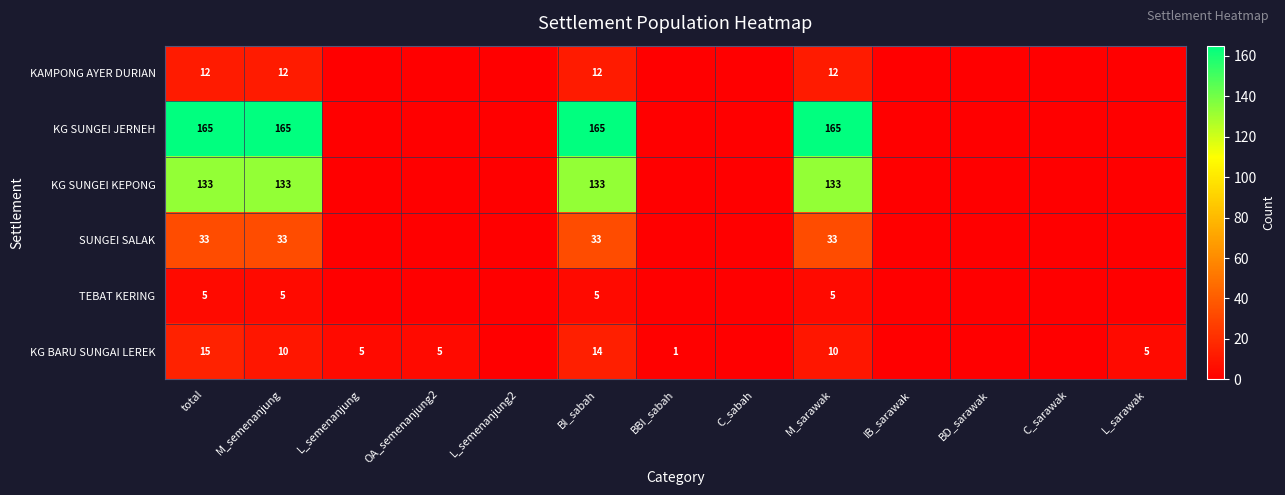

True or false: KG SUNGEI KEPONG has a value of 133 at total.

True